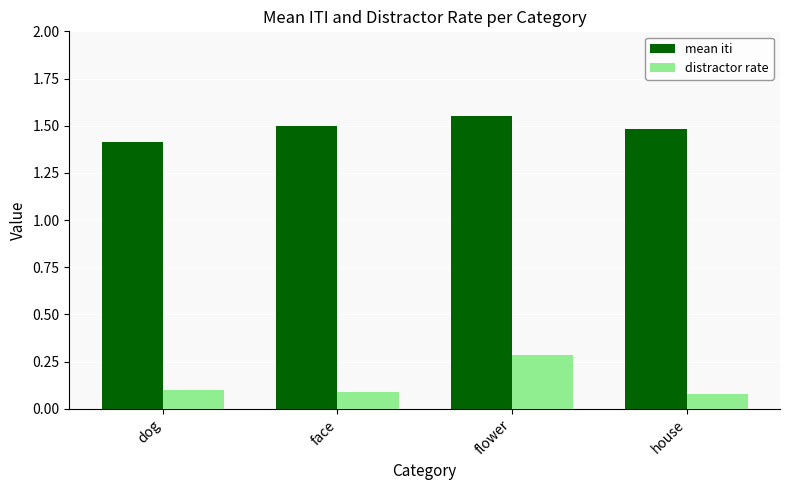

Read the mean iti value at dog.

1.4